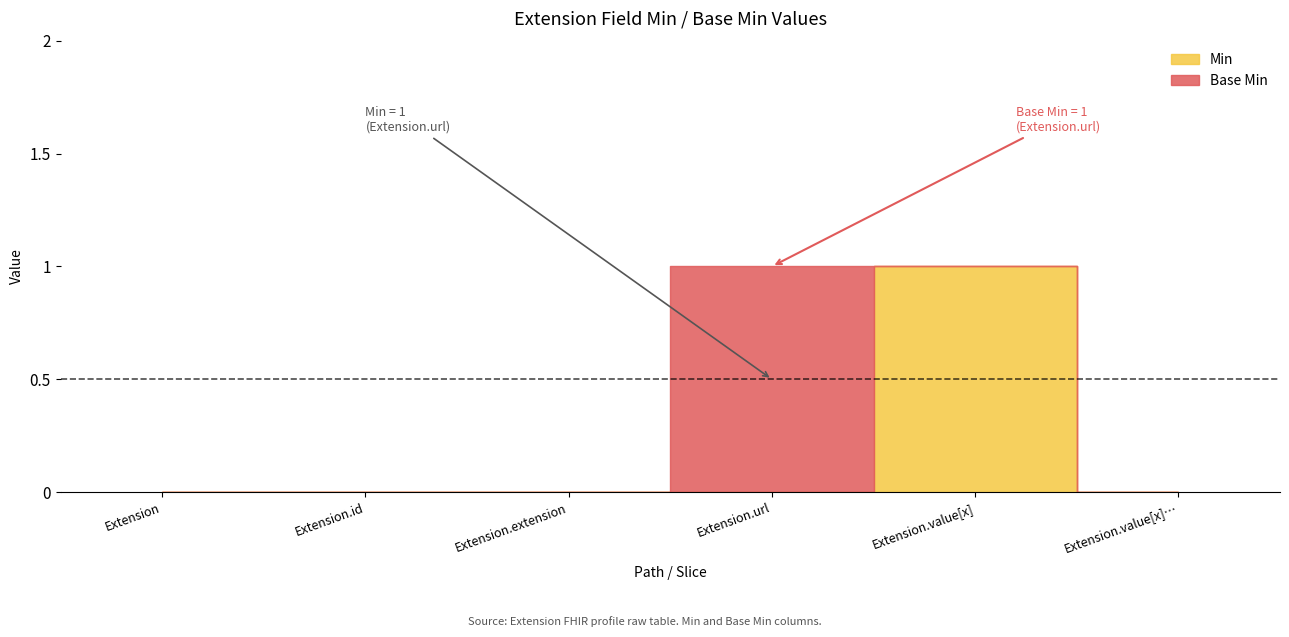

Does the chart display data point markers on the line(s)?

No